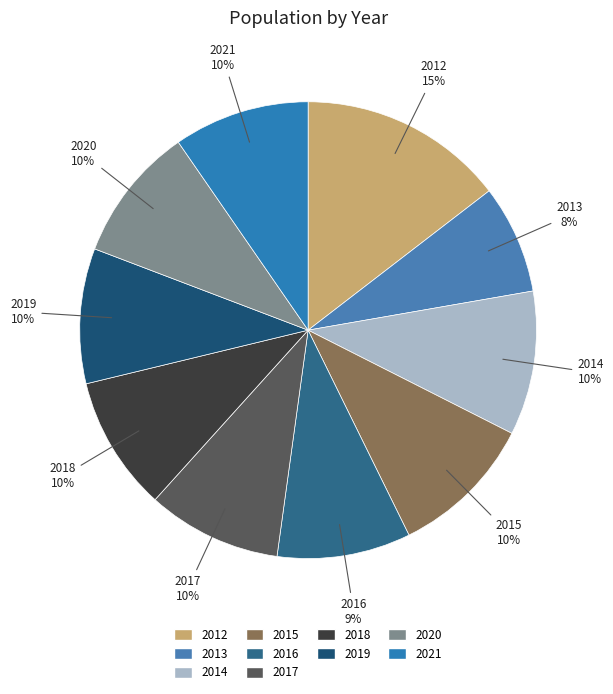

Does any single category account for the majority?

No